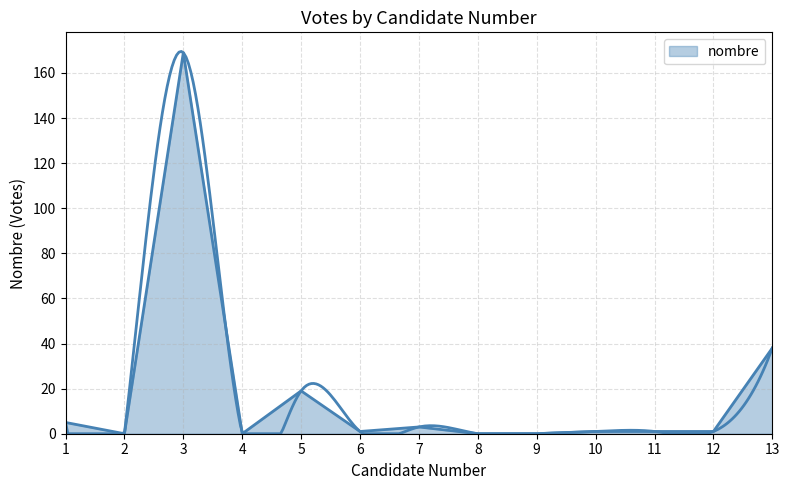

At which label is the value closest to 84?

13